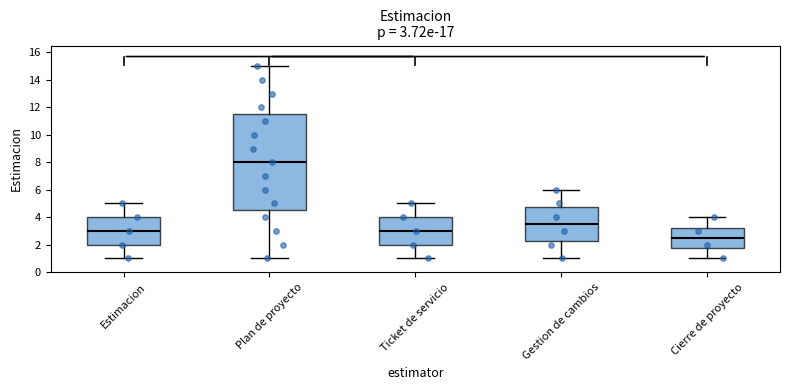

Which box has the lowest median line?

Cierre de proyecto